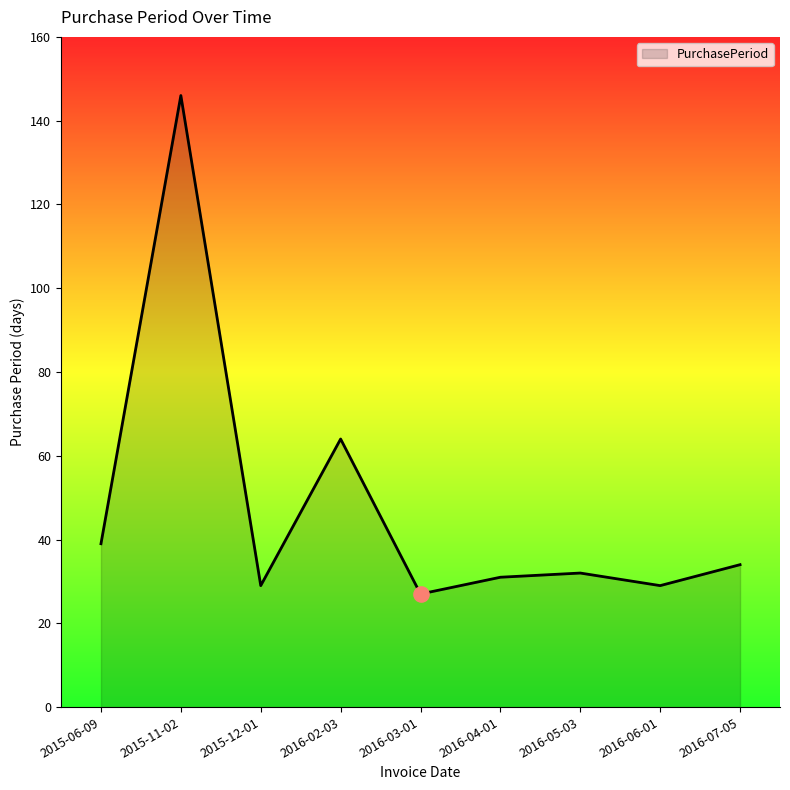

What is the change in value from 2015-11-02 to 2015-12-01?

-117